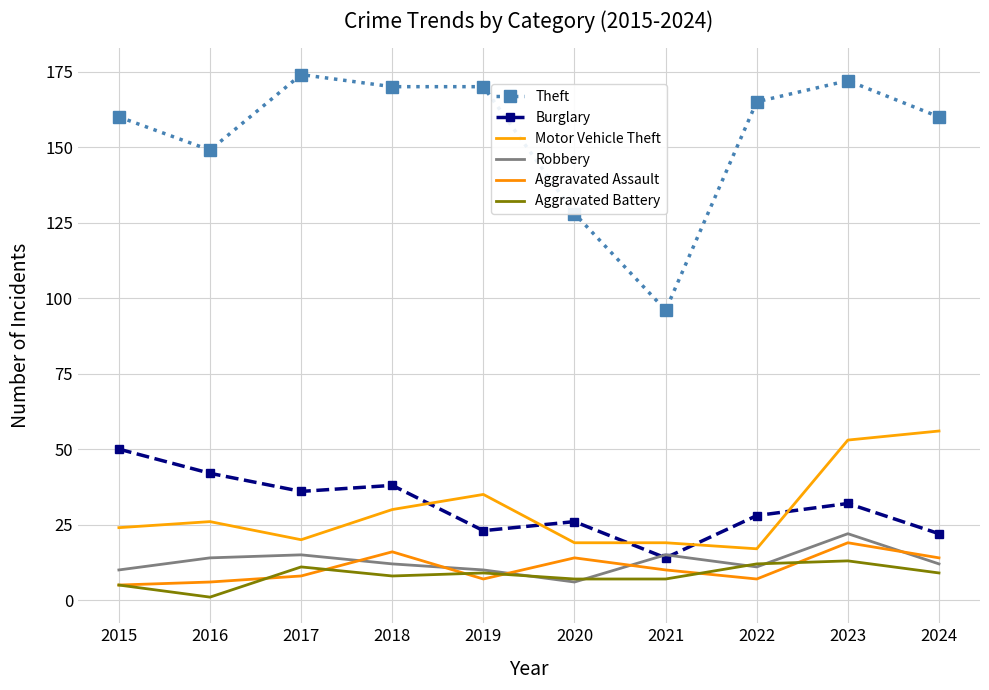

How many lines are shown in the chart?

6